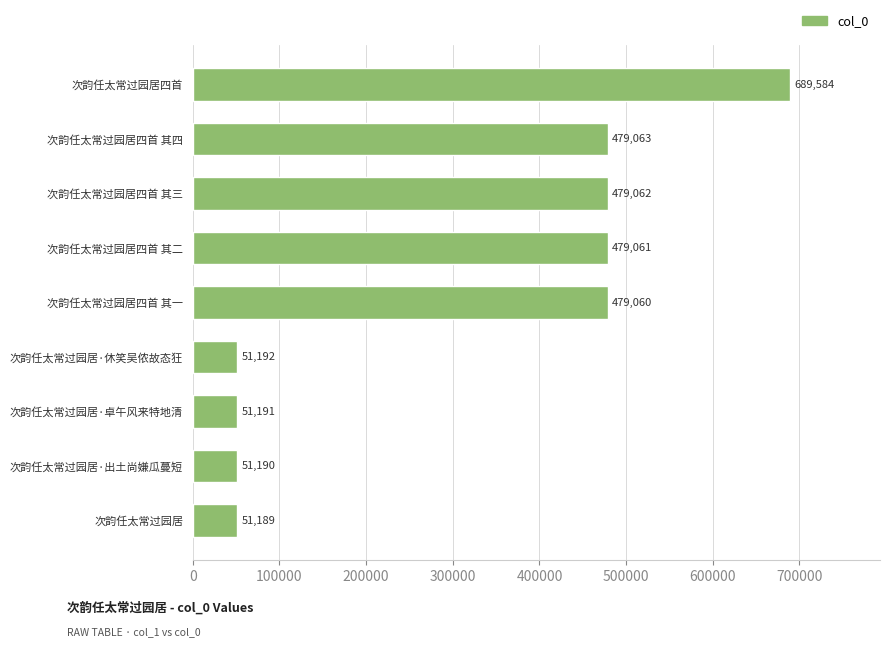

What is the greatest value displayed?

689584